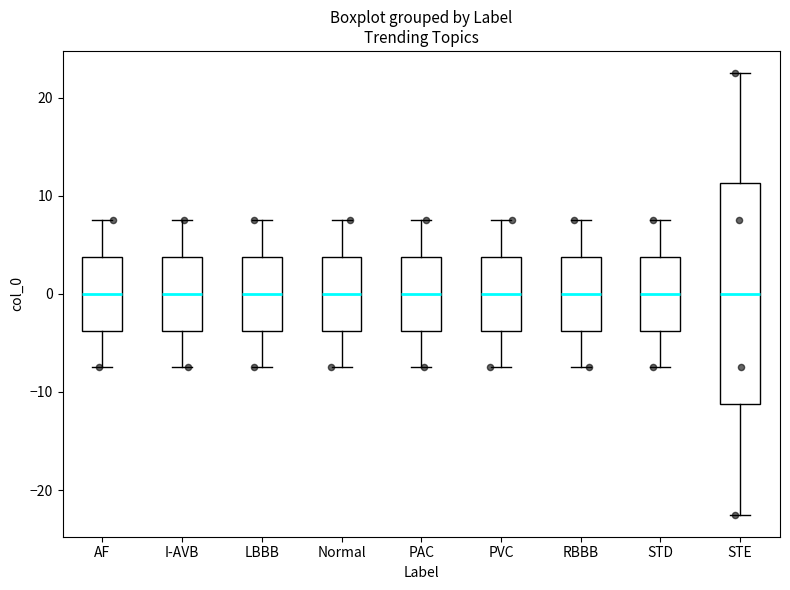

Reading left to right, transcribe this box plot: for each box, give where its median line is, the range the box spans, and where its two whiskers end, as read against the y-axis. The values are not printed on the chart, so give them approximately, as read against the axis.

AF: median 0, box -4 to 4, whiskers -7 to 8
I-AVB: median 0, box -4 to 4, whiskers -7 to 8
LBBB: median 0, box -4 to 4, whiskers -7 to 8
Normal: median 0, box -4 to 4, whiskers -7 to 8
PAC: median 0, box -4 to 4, whiskers -7 to 8
PVC: median 0, box -4 to 4, whiskers -7 to 8
RBBB: median 0, box -4 to 4, whiskers -7 to 8
STD: median 0, box -4 to 4, whiskers -7 to 8
STE: median 0, box -11 to 11, whiskers -22 to 23